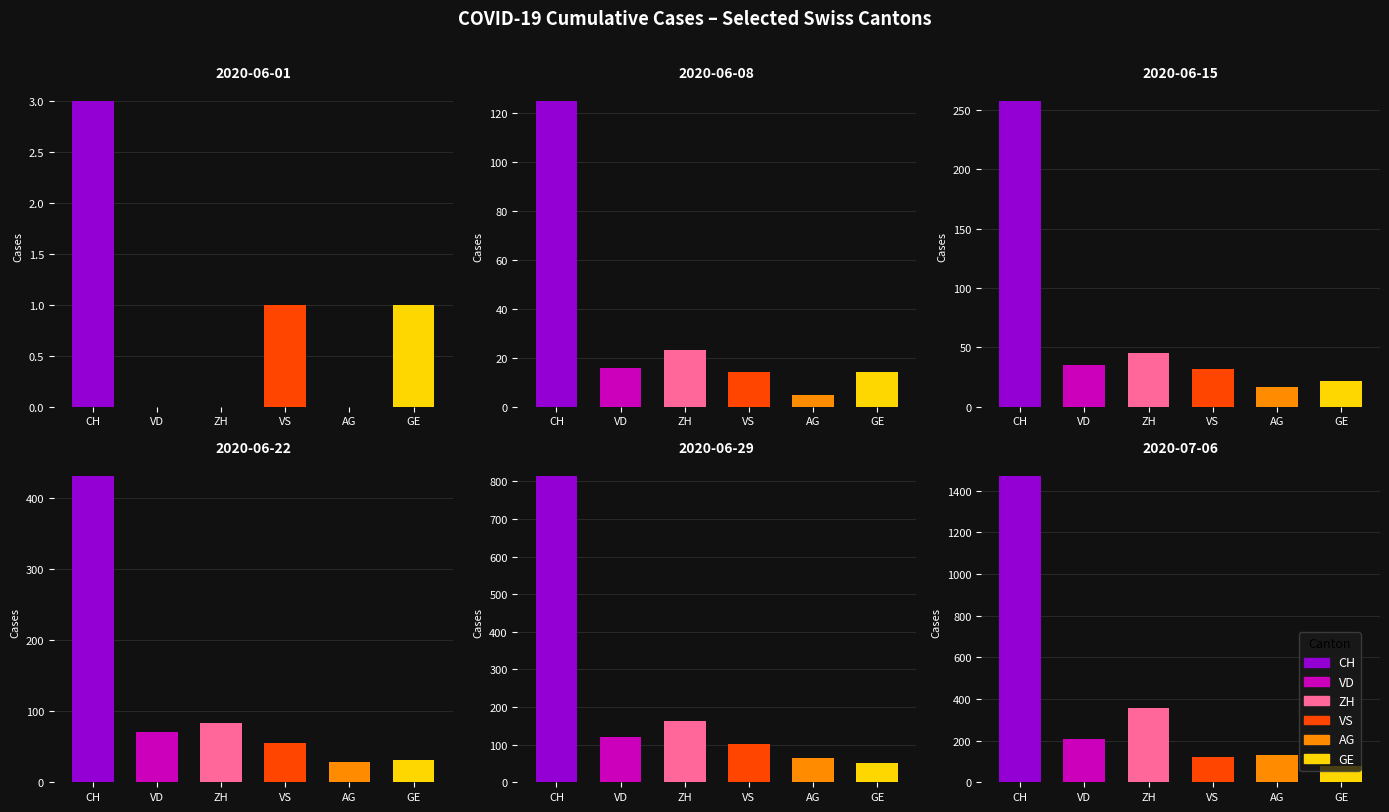

Which series has the largest total across all categories?

CH